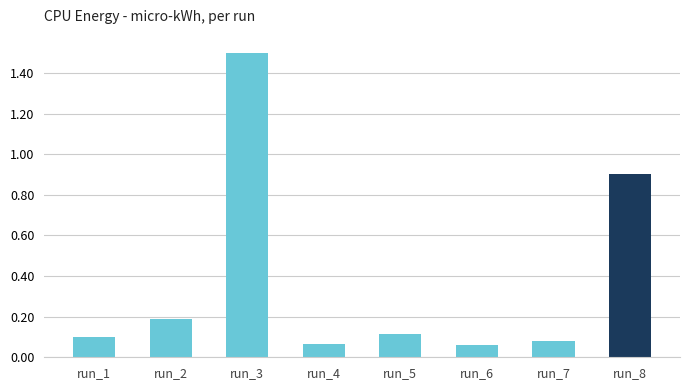

What is the value of the 8th bar from the left?

0.9